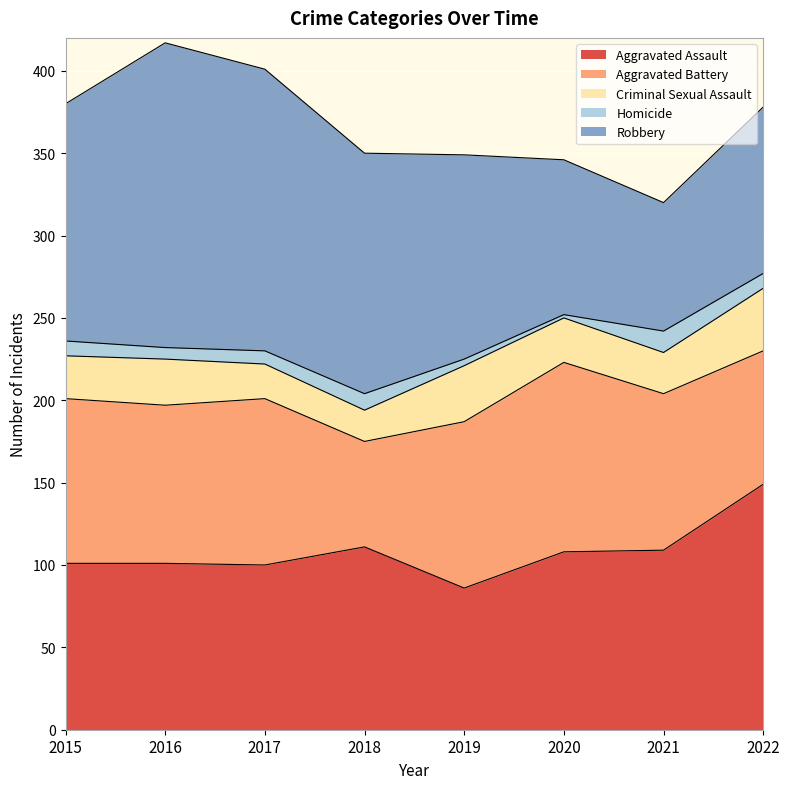

Read the Aggravated Assault value at 2017.

100